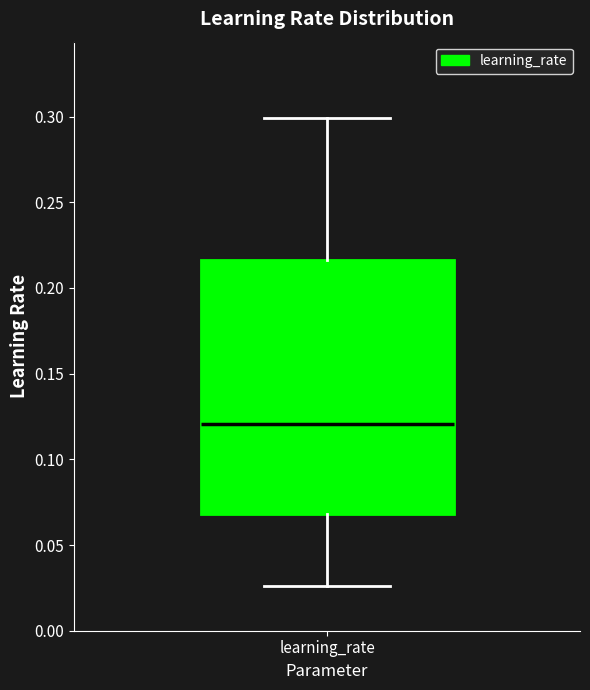

Transcribe this box plot: give where the median line is, the range the box spans, and where the two whiskers end, as read against the y-axis. The values are not printed on the chart, so give them approximately, as read against the axis.

median 0.120, box 0.070 to 0.215, whiskers 0.025 to 0.300